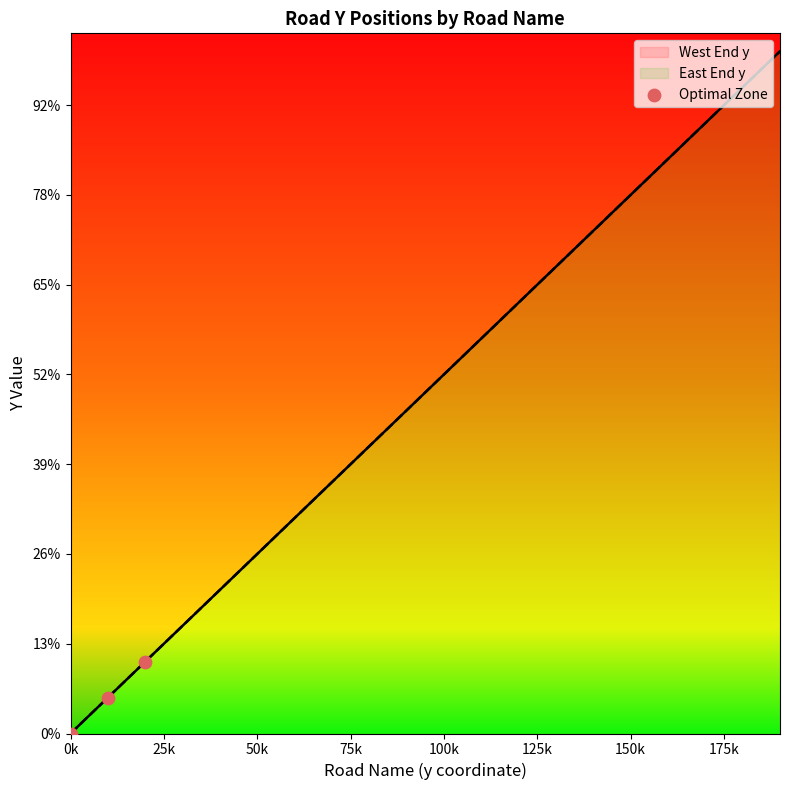

Between 50k and 0k, which is larger?

50k